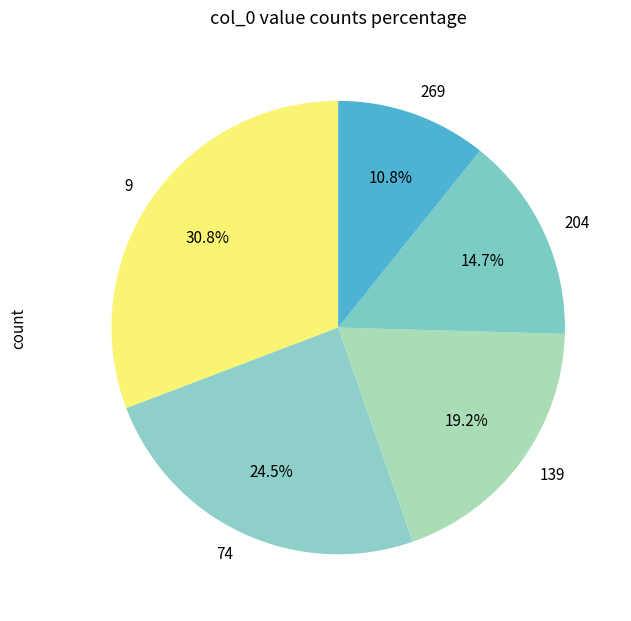

What percentage is the 269 slice, to the nearest percent?

11%